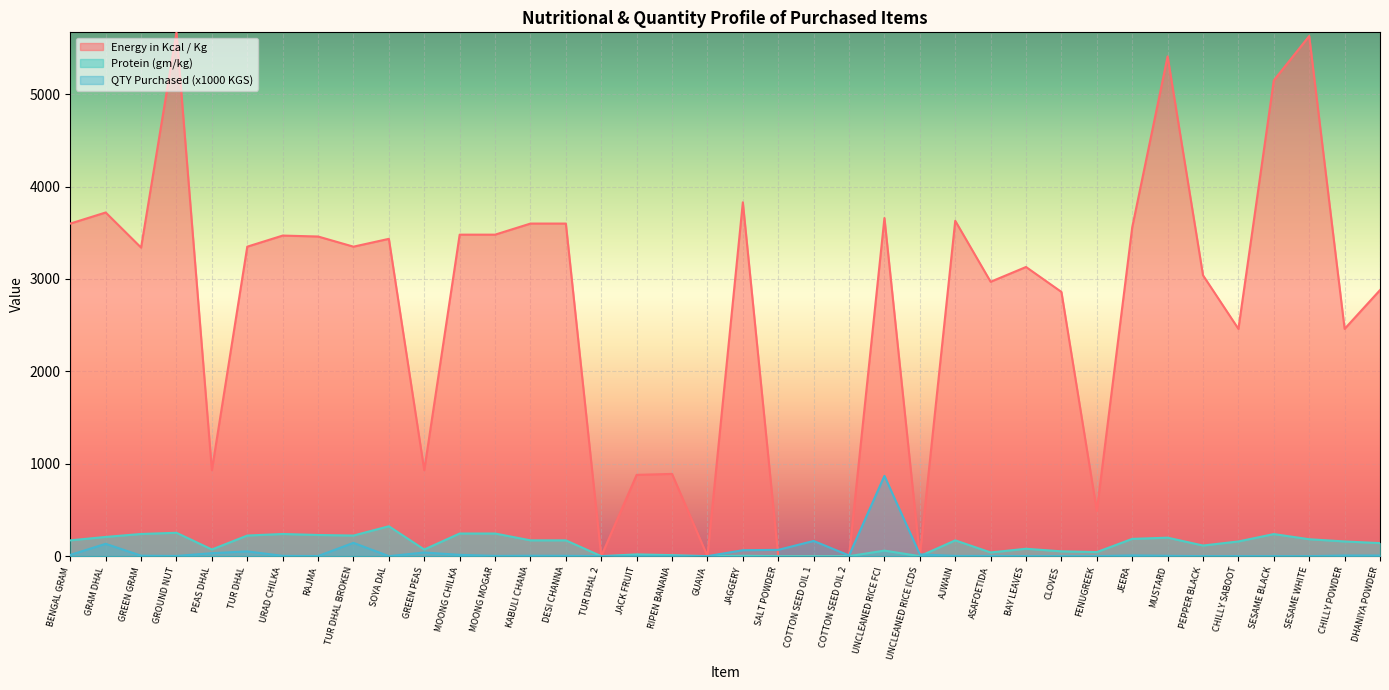

What is the sum of all Sum of QTY Purchased values?

1675.5